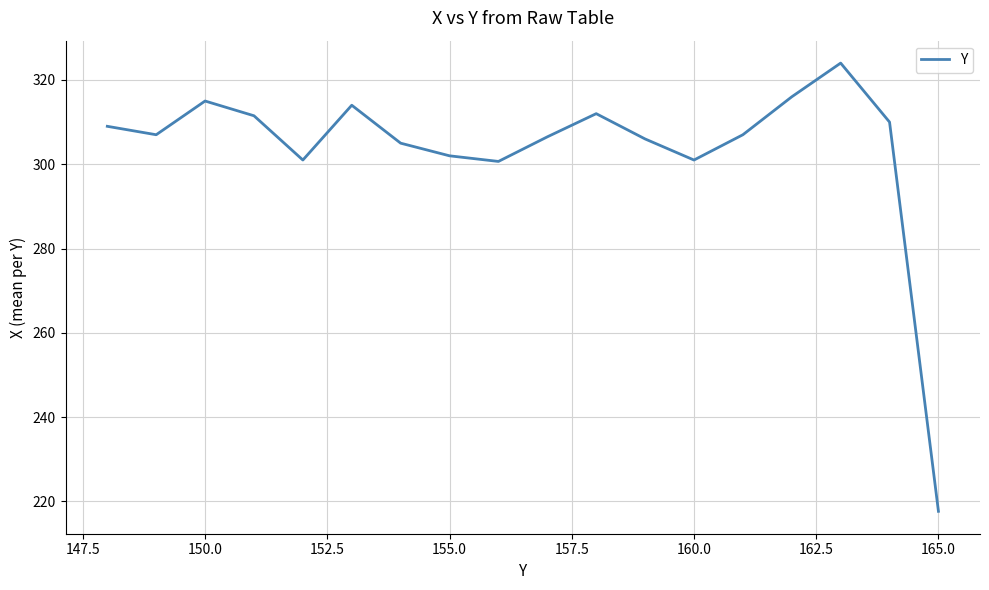

What is the greatest value displayed?

324.0